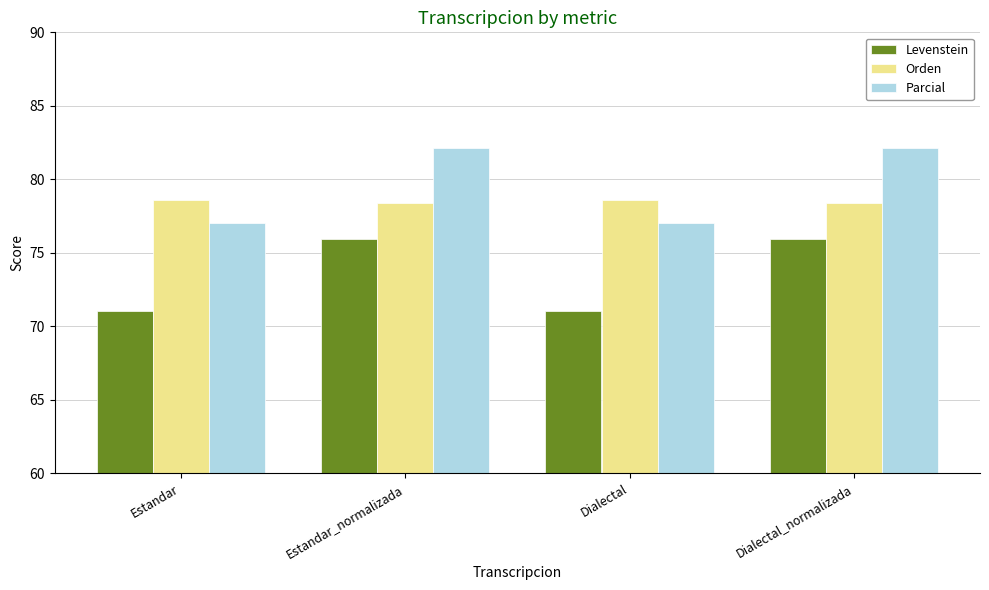

What is the difference between the Parcial values at Estandar_normalizada and Estandar?

5.1